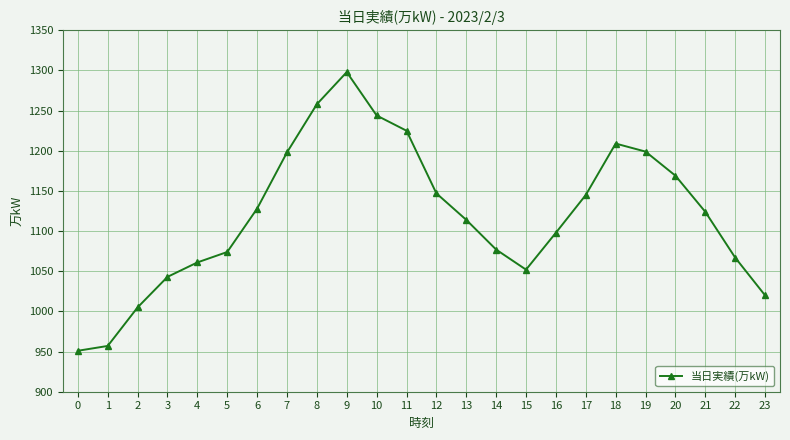

The value at 16 is 1098. True or false?

True